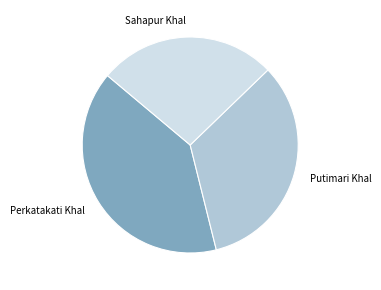

Which slice is the smallest?

Sahapur Khal